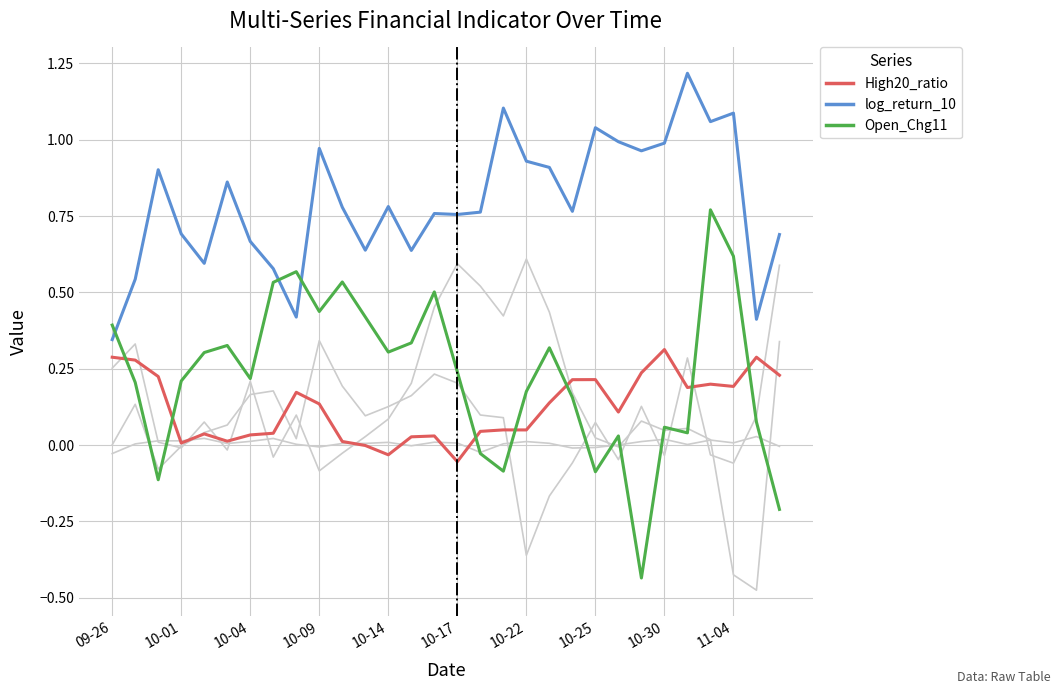

Does the chart display data point markers on the line(s)?

No